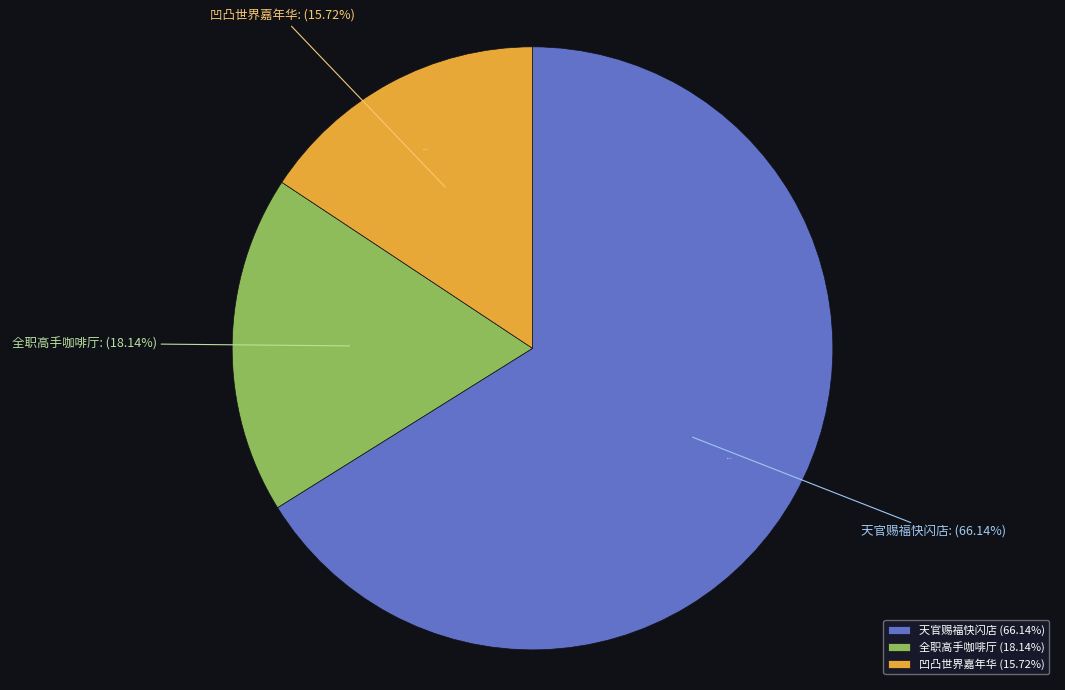

To the nearest percent, what portion does 广州·天官赐福动画×次元波板糖 主题快闪店 represent?

66%